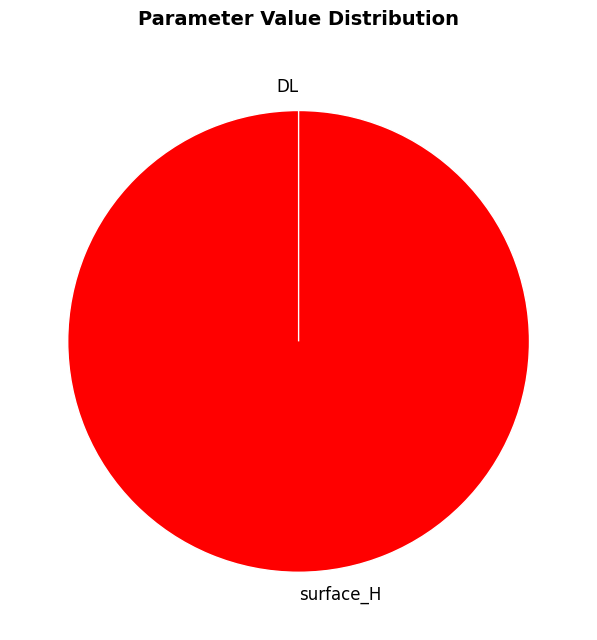

How many slices are in this pie chart?

2